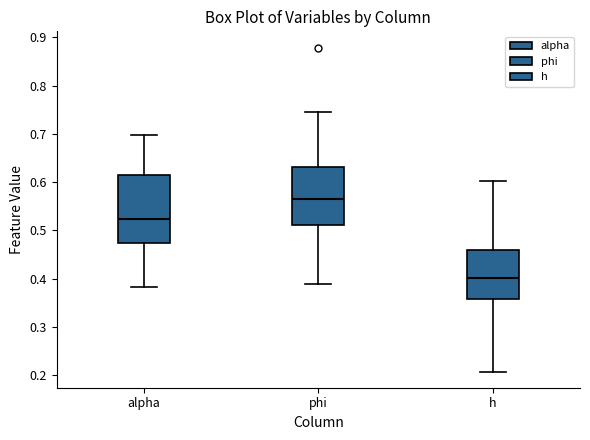

Reading left to right, transcribe this box plot: for each box, give where its median line is, the range the box spans, and where its two whiskers end, as read against the y-axis. The values are not printed on the chart, so give them approximately, as read against the axis.

alpha: median 0.52, box 0.47 to 0.61, whiskers 0.38 to 0.70
phi: median 0.57, box 0.51 to 0.63, whiskers 0.39 to 0.75
h: median 0.40, box 0.36 to 0.46, whiskers 0.21 to 0.60